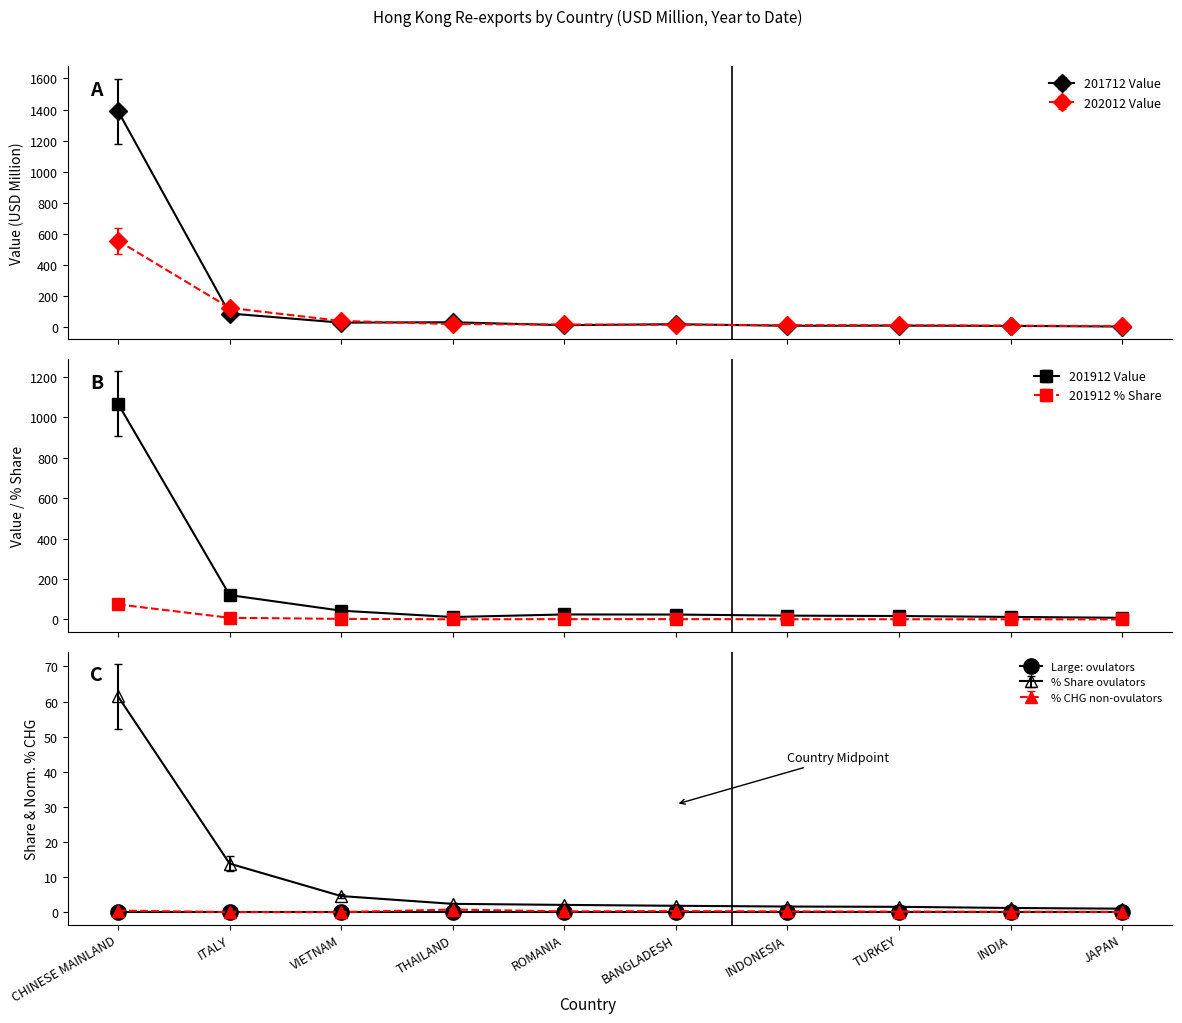

At THAILAND, list the series in order from largest to smallest.

201712 Value, 202012 Value, 201912 Value, 202012 % Share, 201912 % Share